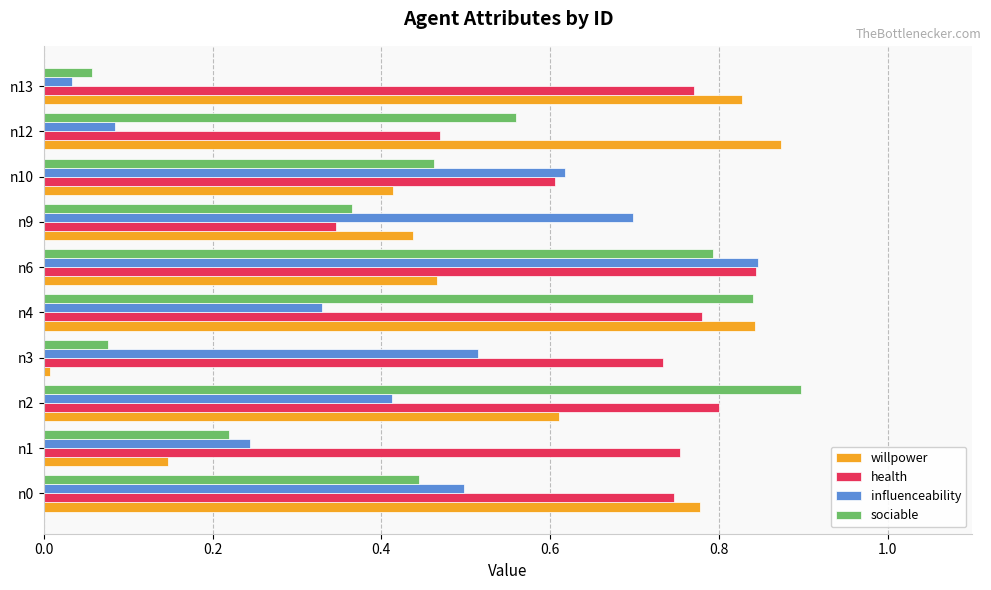

At which category does the chart reach its minimum across all series?

n3